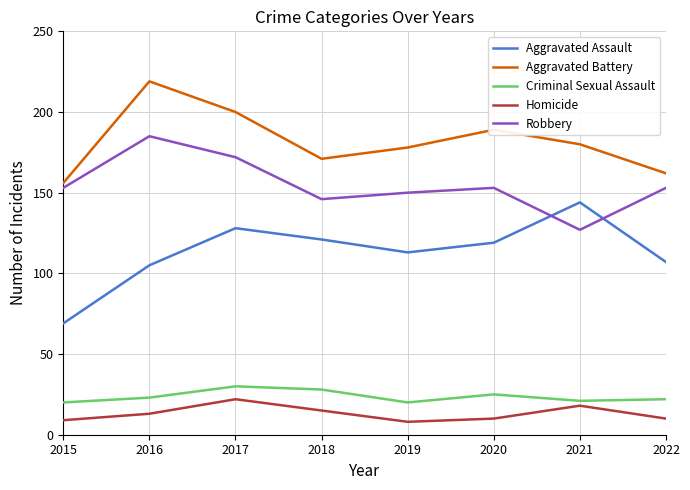

Reading right to left, what are all the values shown in this chart?

Aggravated Assault: 2022=107	2021=144	2020=119	2019=113	2018=121	2017=128	2016=105	2015=69
Aggravated Battery: 2022=162	2021=180	2020=189	2019=178	2018=171	2017=200	2016=219	2015=156
Criminal Sexual Assault: 2022=22	2021=21	2020=25	2019=20	2018=28	2017=30	2016=23	2015=20
Homicide: 2022=10	2021=18	2020=10	2019=8	2018=15	2017=22	2016=13	2015=9
Robbery: 2022=153	2021=127	2020=153	2019=150	2018=146	2017=172	2016=185	2015=153